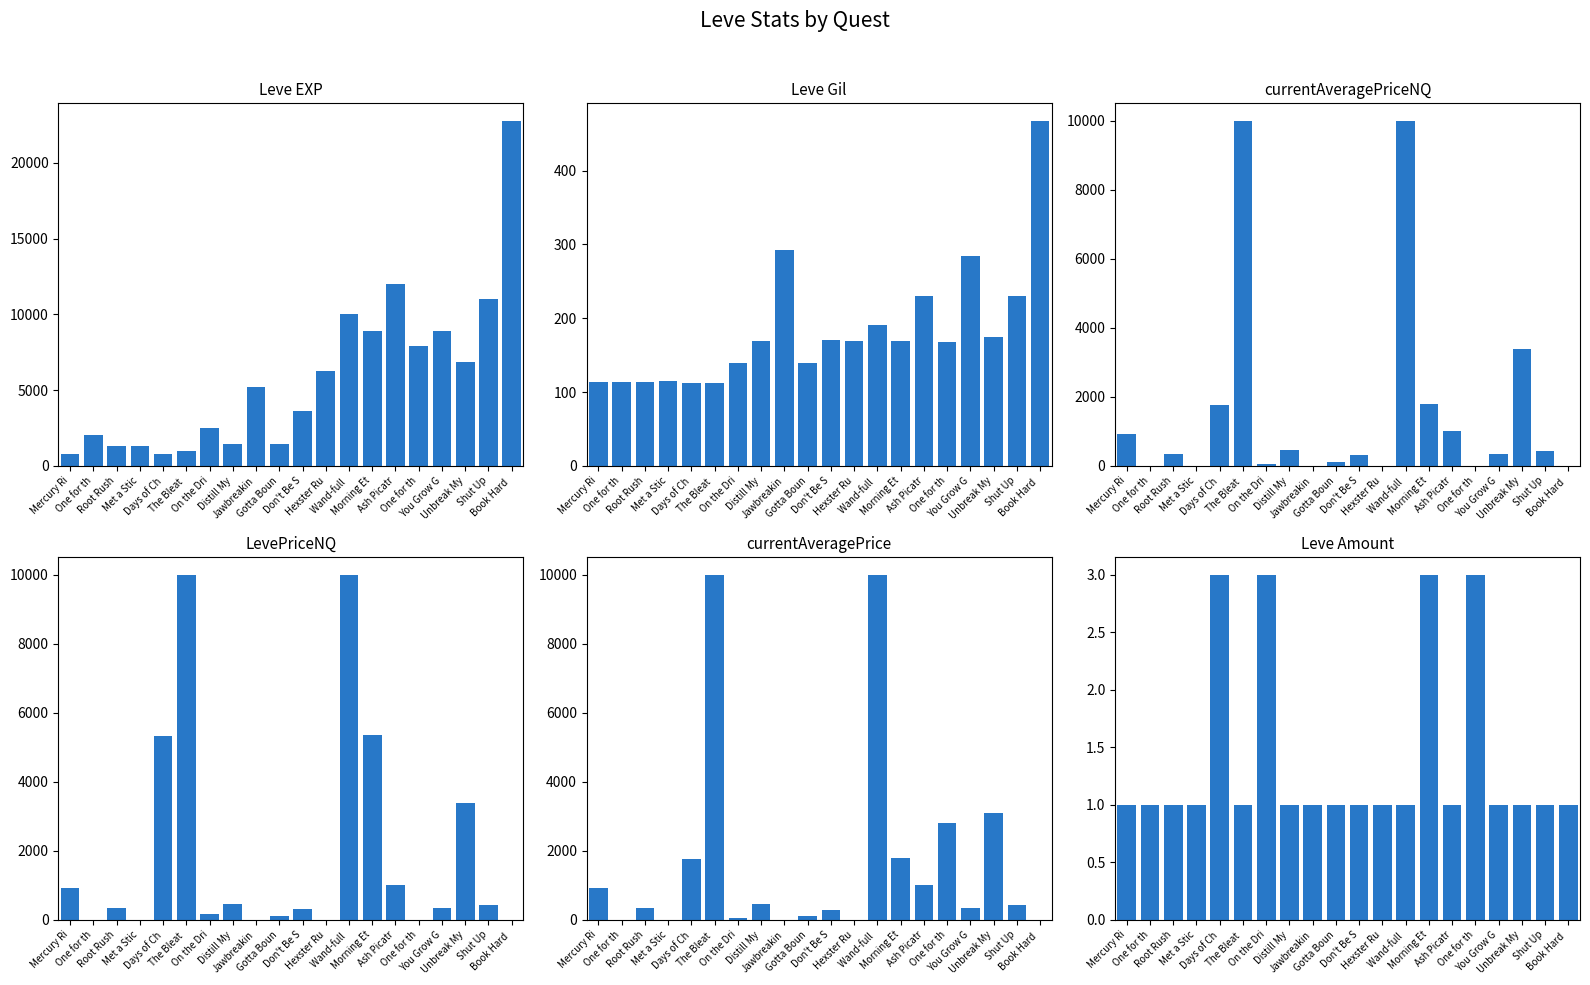

What is the maximum value shown in the chart?

22790.0